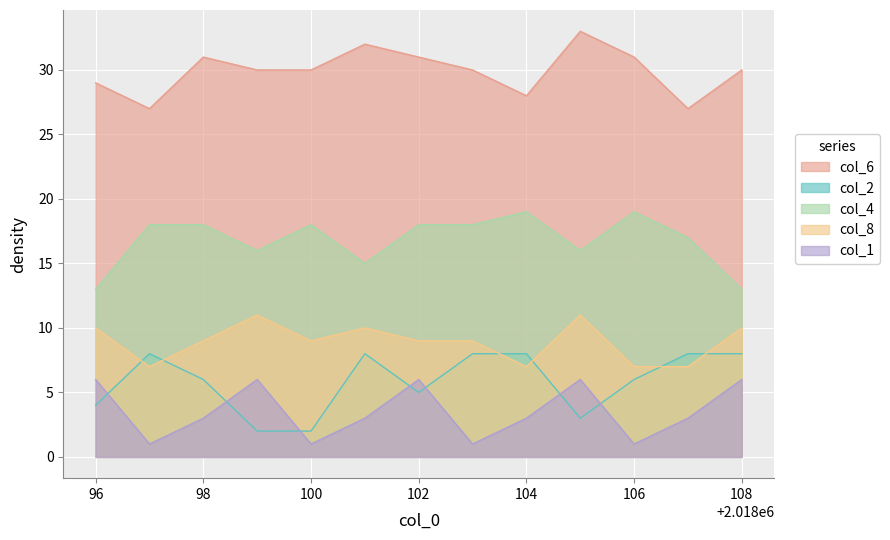

After their last crossing, which series has the higher values: col_2 or col_1?

col_2